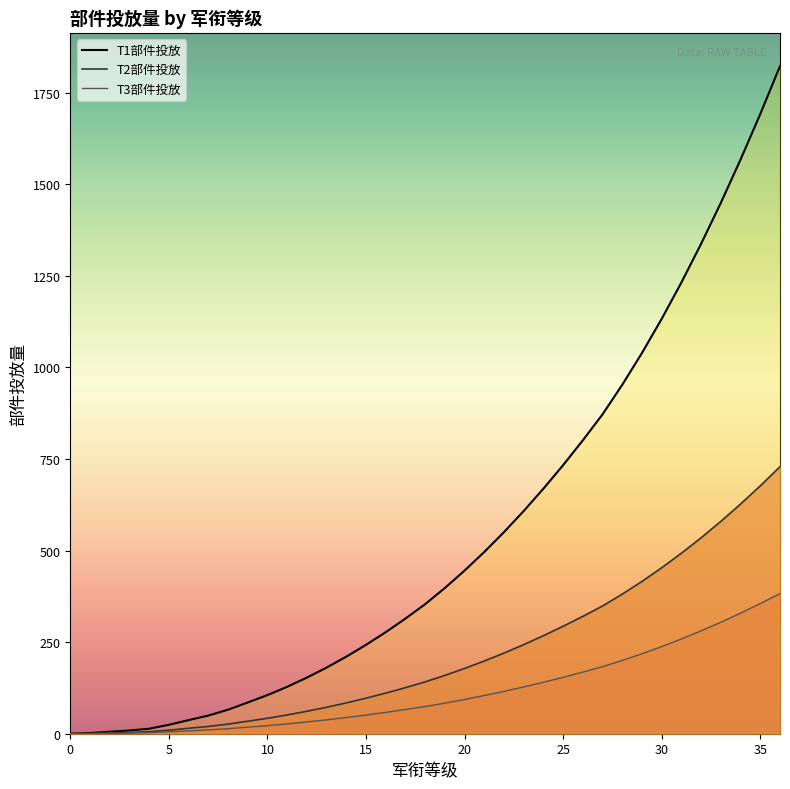

Reading right to left, what are all the values shown in this chart?

T1部件投放: 36=1822.5	35=1691.9	34=1567.6	33=1449.5	32=1337.7	31=1232.1	30=1132.7	29=1039.6	28=952.7	27=872.1	26=801.0	25=733.3	24=669.0	23=608.1	22=550.5	21=496.2	20=445.3	19=397.8	18=353.7	17=314.2	16=277.2	15=242.6	14=210.3	13=180.5	12=153.1	11=128.0	10=105.4	9=85.2	8=65.5	7=49.5	6=37.1	5=24.3	4=13.6	3=8.8	2=5.5	1=1.9	0=0.0
T2部件投放: 36=729.0	35=676.8	34=627.0	33=579.8	32=535.1	31=492.8	30=453.1	29=415.8	28=381.1	27=348.8	26=320.4	25=293.3	24=267.6	23=243.2	22=220.2	21=198.5	20=178.1	19=159.1	18=141.5	17=125.7	16=110.9	15=97.0	14=84.1	13=72.2	12=61.2	11=51.2	10=42.2	9=34.1	8=26.2	7=19.8	6=14.8	5=9.7	4=5.5	3=3.5	2=2.2	1=0.8	0=0.0
T3部件投放: 36=382.7	35=355.3	34=329.2	33=304.4	32=280.9	31=258.7	30=237.9	29=218.3	28=200.1	27=183.1	26=168.2	25=154.0	24=140.5	23=127.7	22=115.6	21=104.2	20=93.5	19=83.5	18=74.3	17=66.0	16=58.2	15=50.9	14=44.2	13=37.9	12=32.1	11=26.9	10=22.1	9=17.9	8=13.8	7=10.4	6=7.8	5=5.1	4=2.9	3=1.9	2=1.1	1=0.4	0=0.0